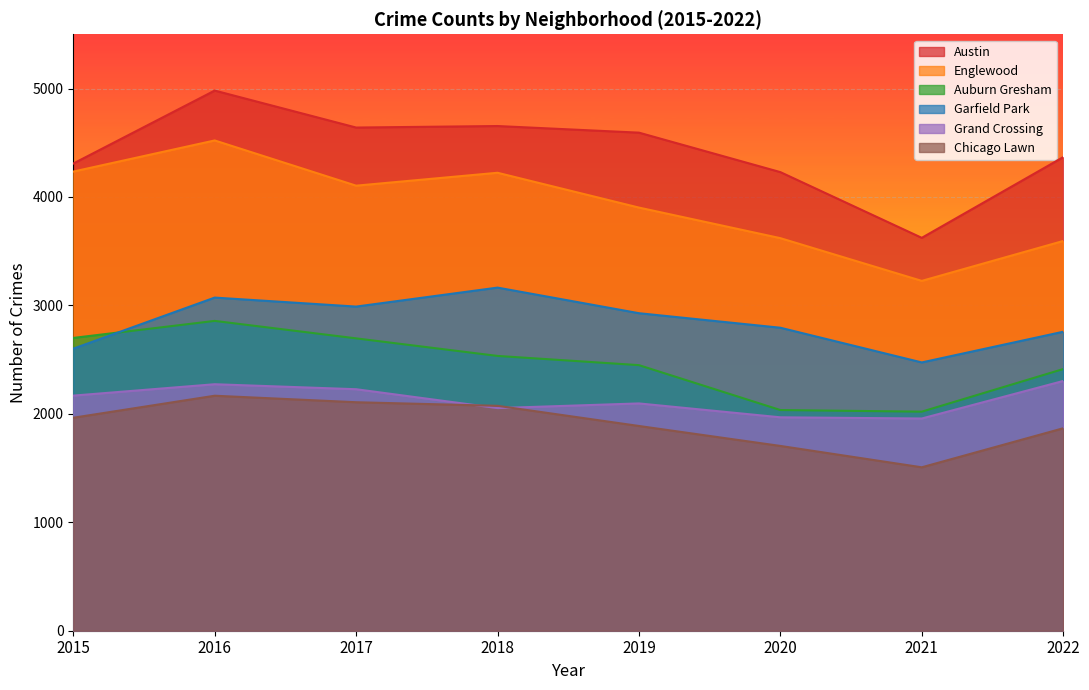

What is the total value across all series at 2015?

17975